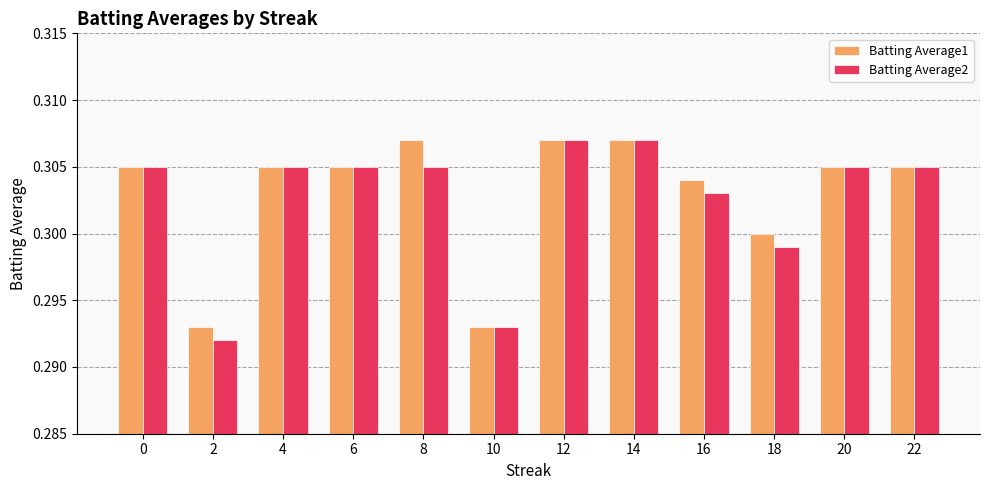

Does the chart contain any negative values?

No